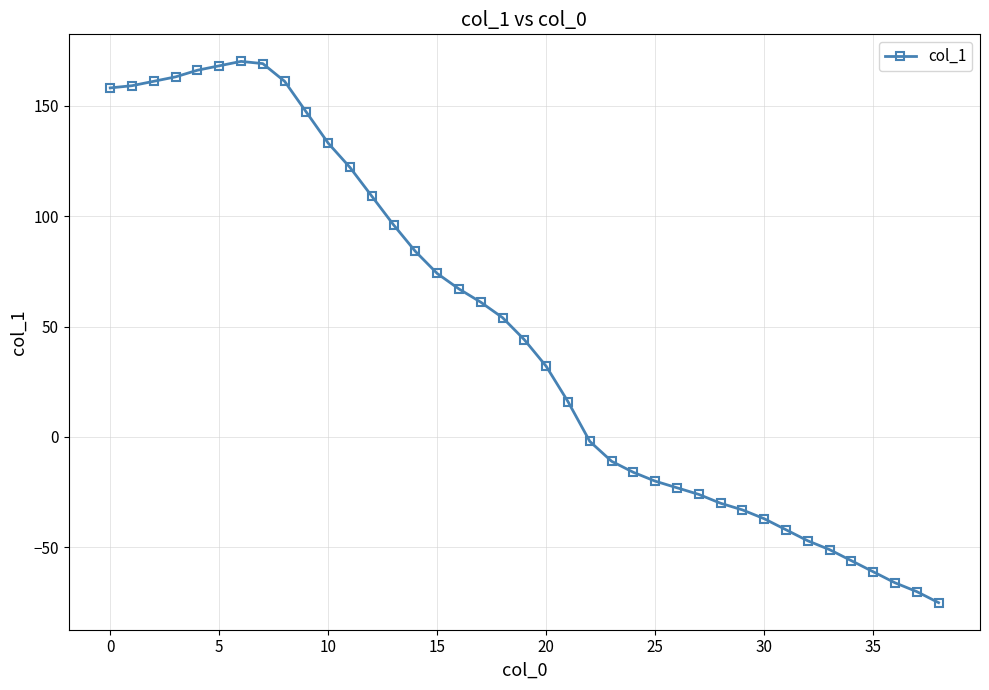

What is the greatest value displayed?

170